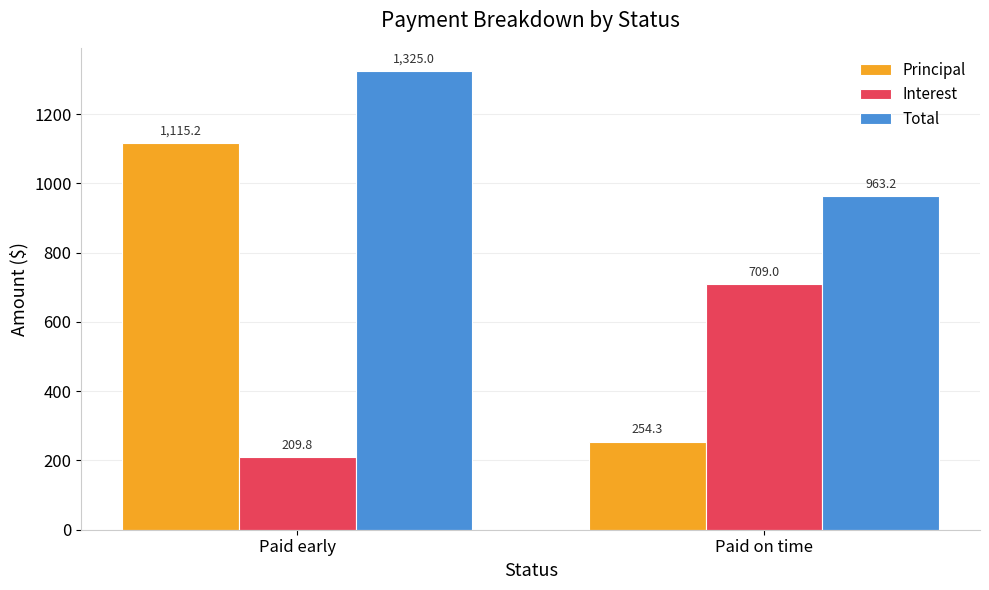

What is the smallest value displayed?

209.8